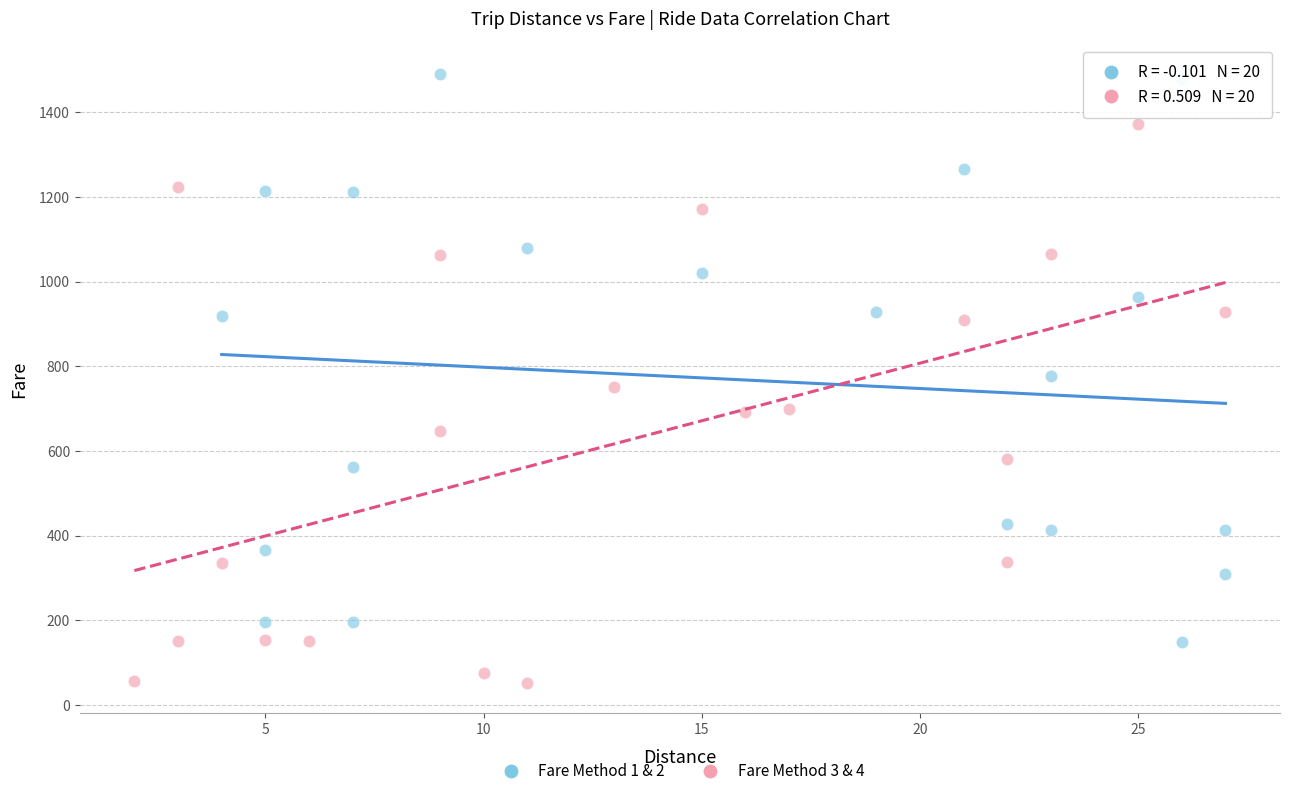

Which series reaches the minimum Y coordinate?

Fare Method 3 & 4